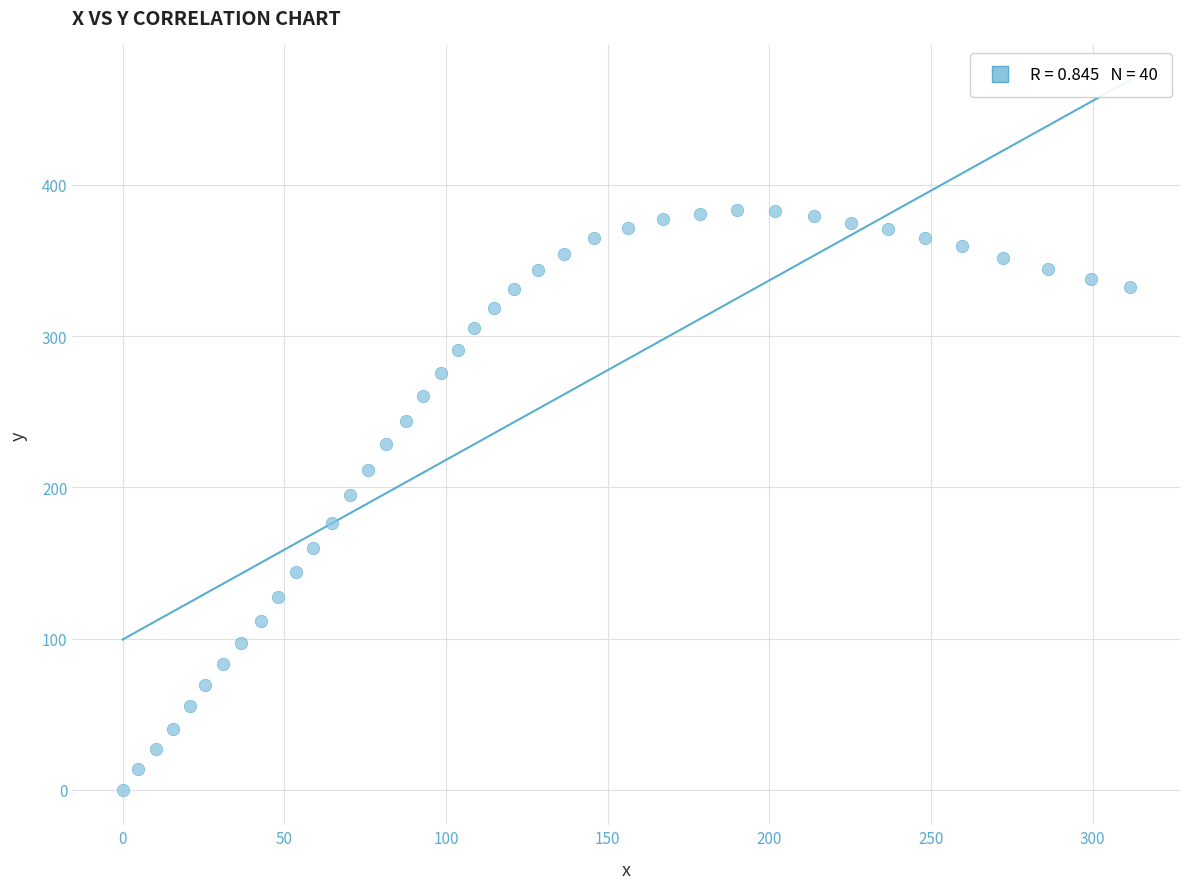

What is the range of X values (max minus min)?

311.4